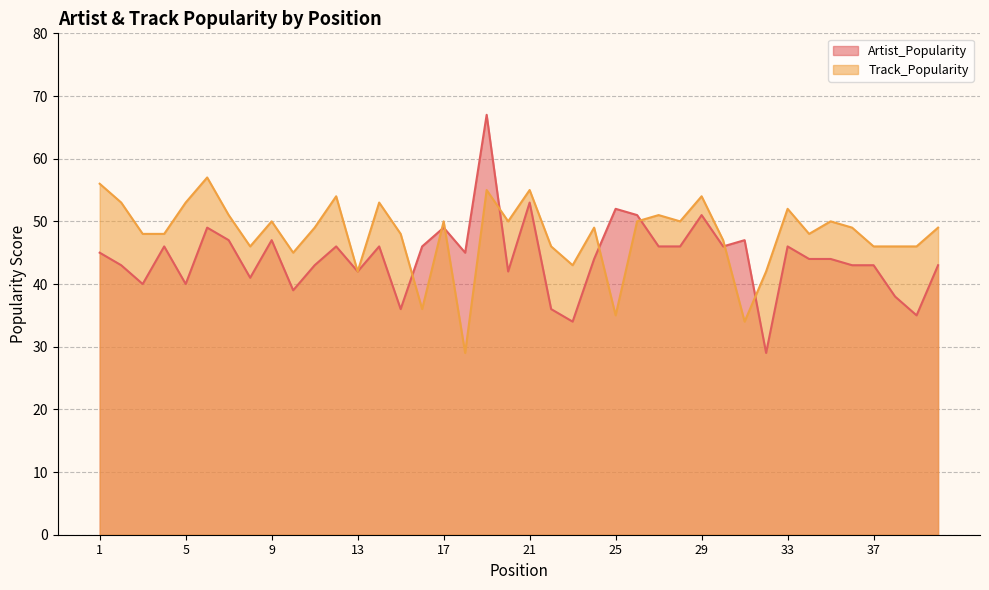

At how many categories does at least one series exceed 63?

1